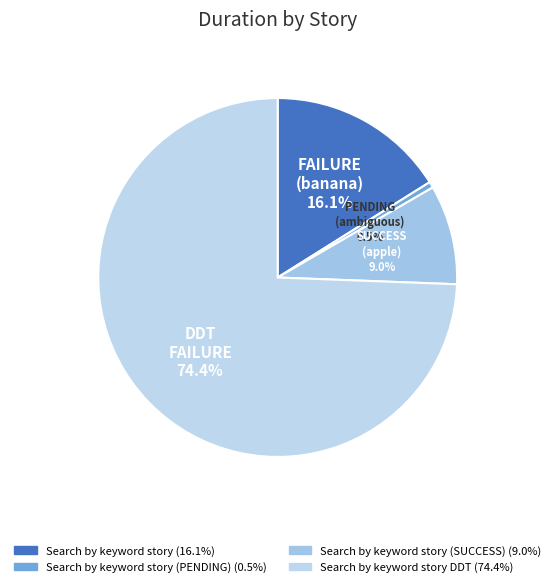

Count the number of slices in the pie.

4